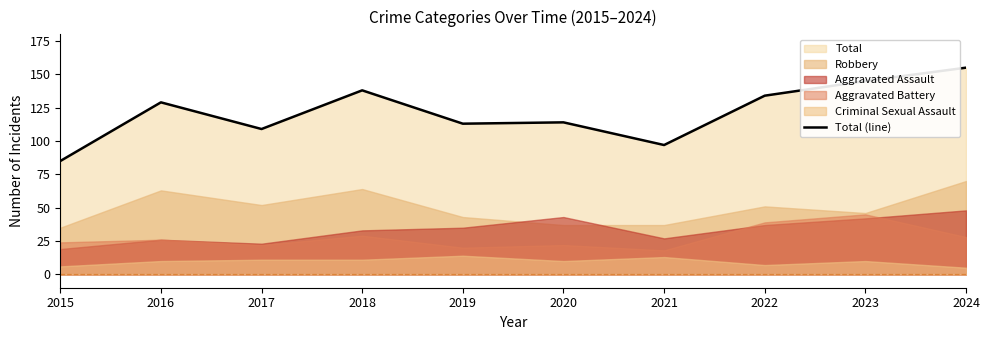

How many points are higher than both their immediate neighbors (excluding endpoints)?

3